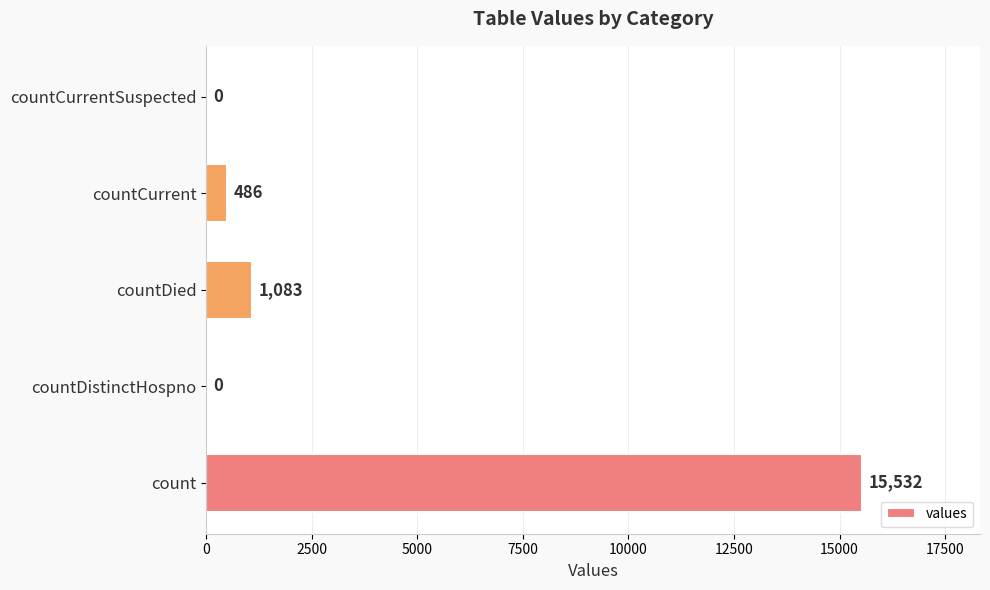

True or false: the data shows 1083 at countDied.

True